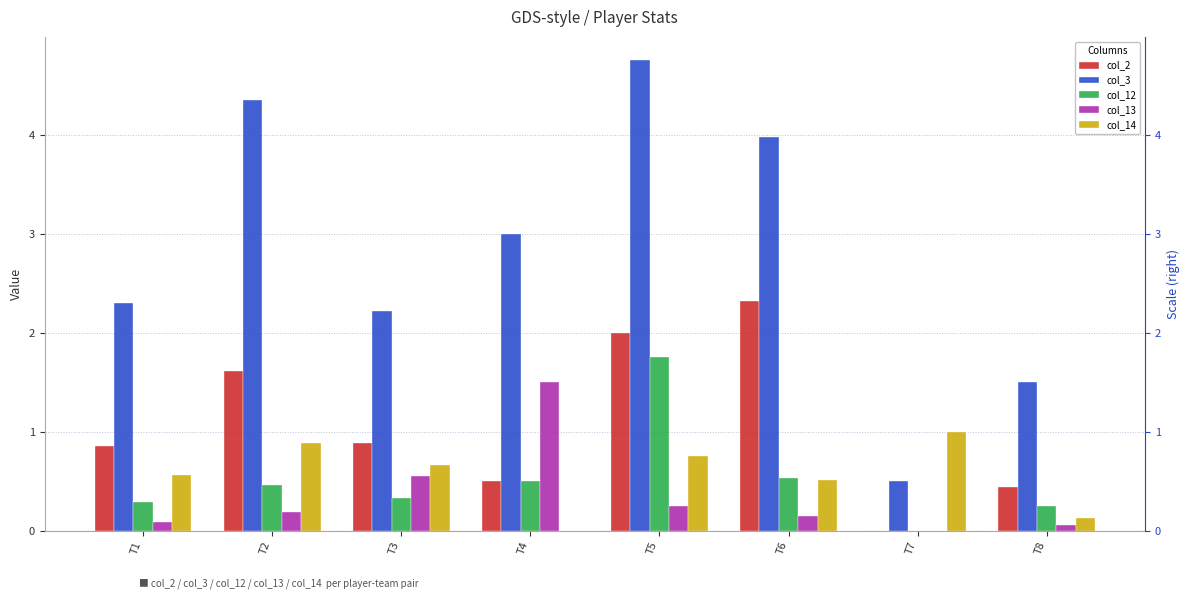

What is the value of the col_14 bar at the 1st from the left?

0.6